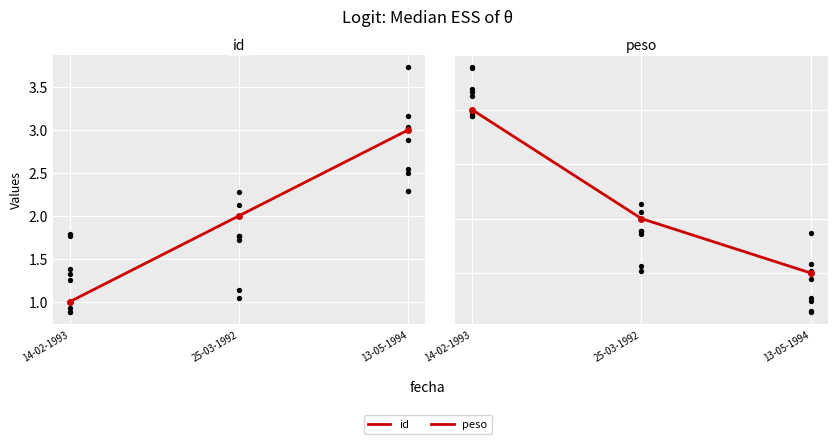

Which series has the largest Y range (max minus min)?

peso